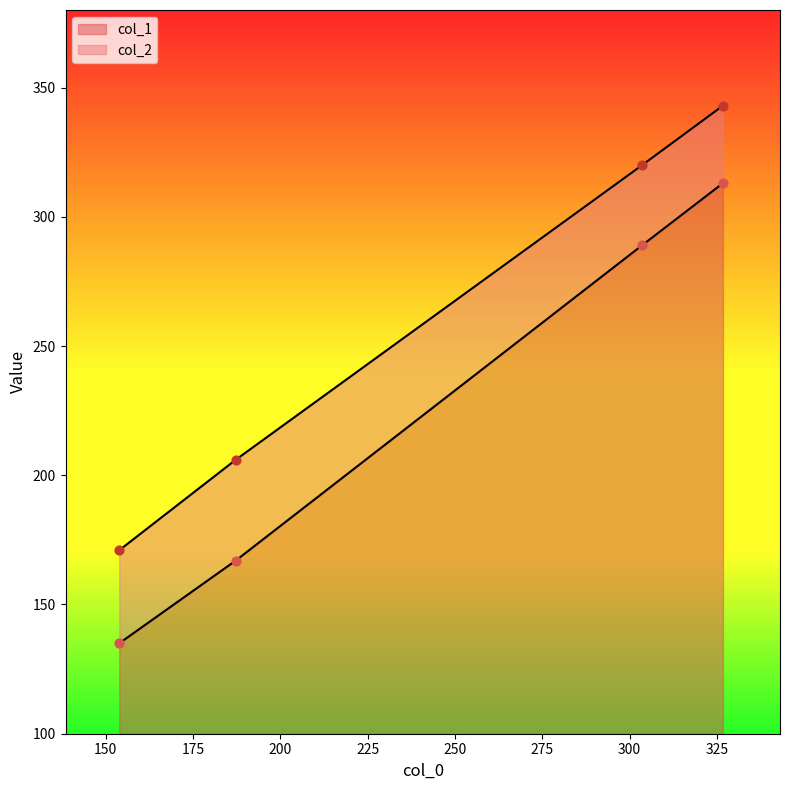

What are all the series names shown in the legend?

col_1, col_2